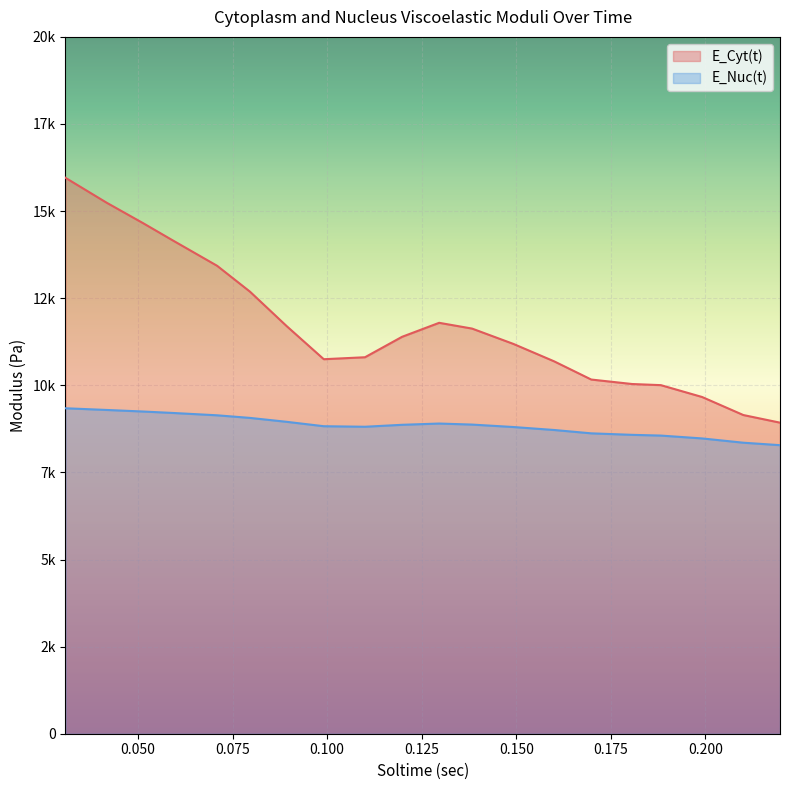

Reading left to right, list all the values displayed in this chart.

E_Cyt(t): 15956.8	15240.9	14649.8	14170.5	13430.4	12686.9	11697.7	10748.9	10805.5	11392.3	11793.6	11628.1	11188.8	10687.6	10165.6	10037.2	10004.7	9664.6	9146.8	8927.9
E_Nuc(t): 9341.2	9292.4	9247.4	9207.5	9139.2	9064.2	8952.1	8825.8	8810.6	8866.6	8902.7	8872.9	8803.0	8717.4	8621.3	8578.5	8557.3	8475.4	8352.7	8281.7